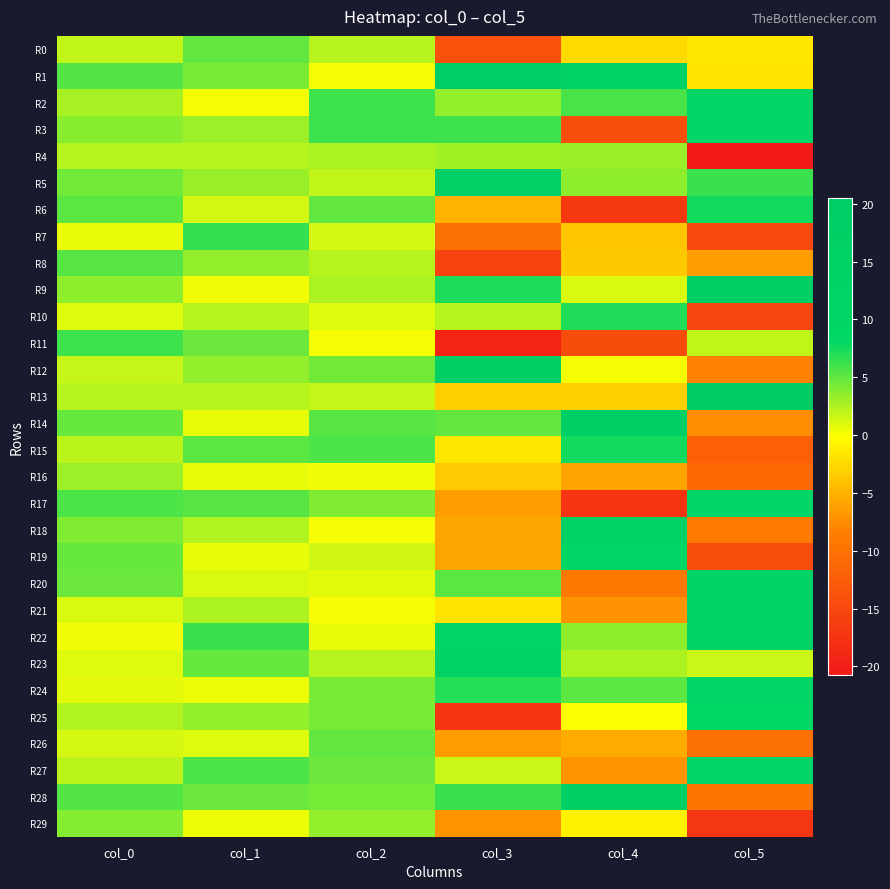

How many data points does each series have?

6